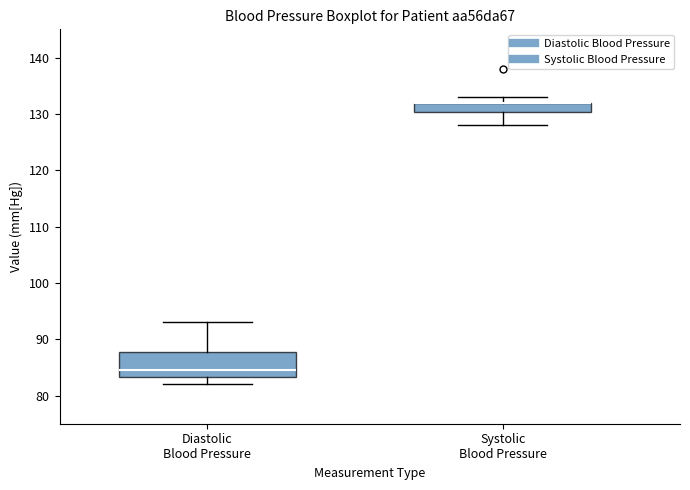

Reading left to right, read every box against the y-axis: the position of its median line, the range the box covers, and the ends of its whiskers. The values are not printed on the chart, so give them approximately, as read against the axis.

Diastolic Blood Pressure: median 85, box 83 to 88, whiskers 82 to 93
Systolic Blood Pressure: median 132 (drawn on the box's upper edge), box 130 to 132, whiskers 128 to 133